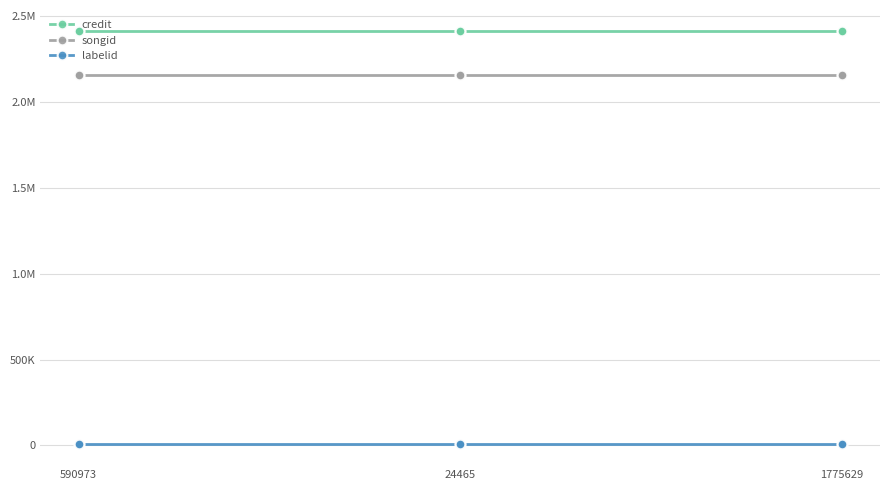

Rank the series at 590973 from highest to lowest value.

credit, songid, labelid